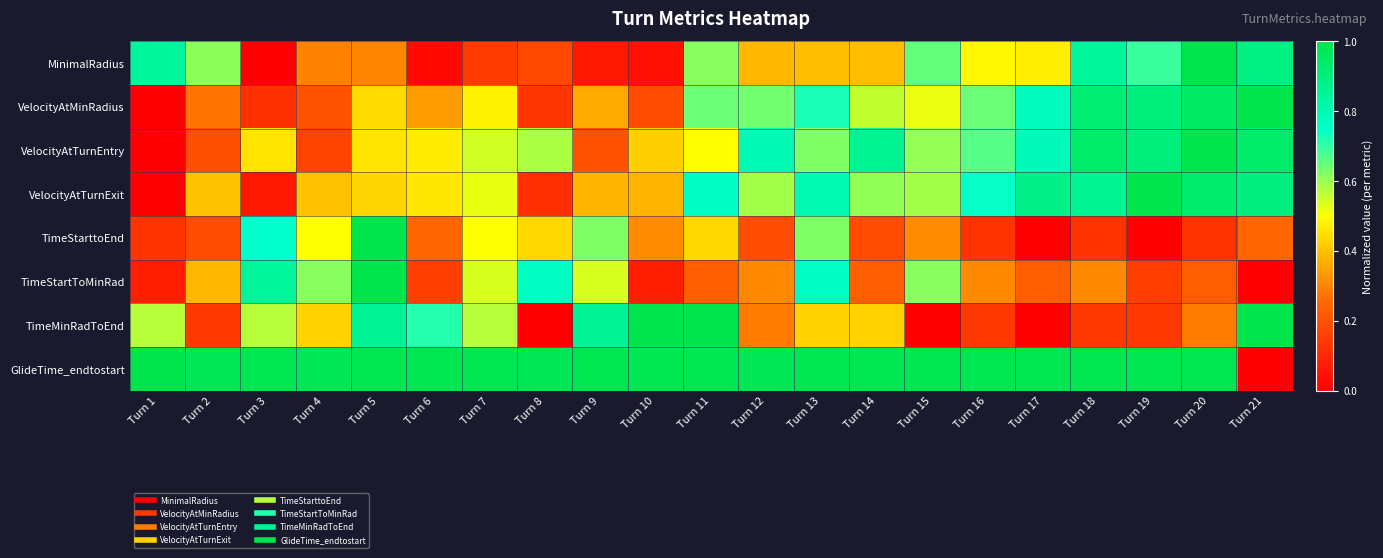

What is the greatest value displayed?

1.0